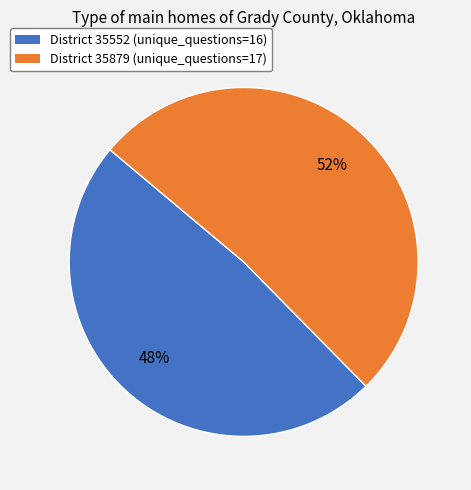

Is there a majority slice in this chart?

Yes